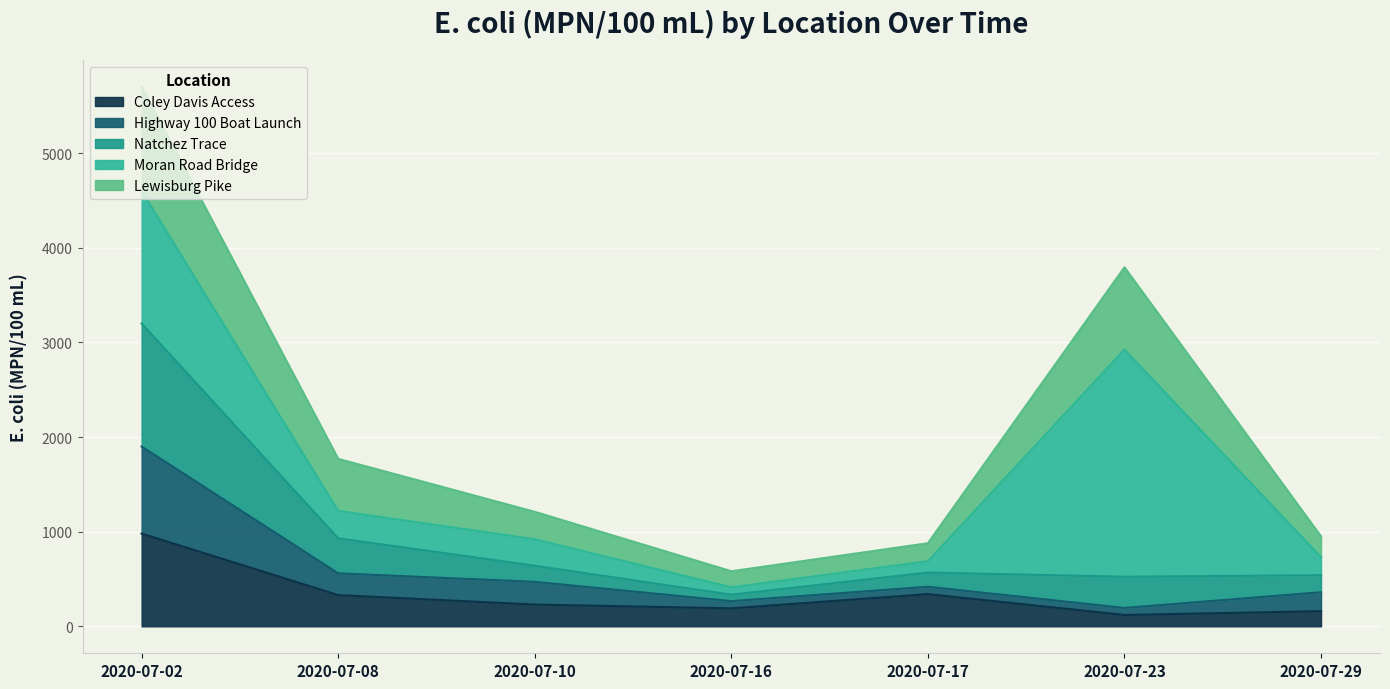

At which category does the chart reach its peak across all series?

2020-07-02